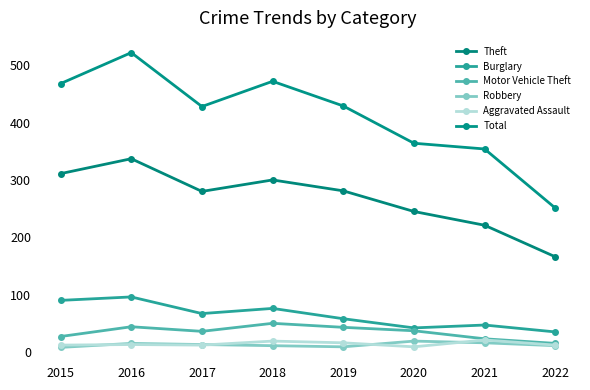

Is the value of Theft at 2016 greater than the value of Motor Vehicle Theft at 2016?

Yes